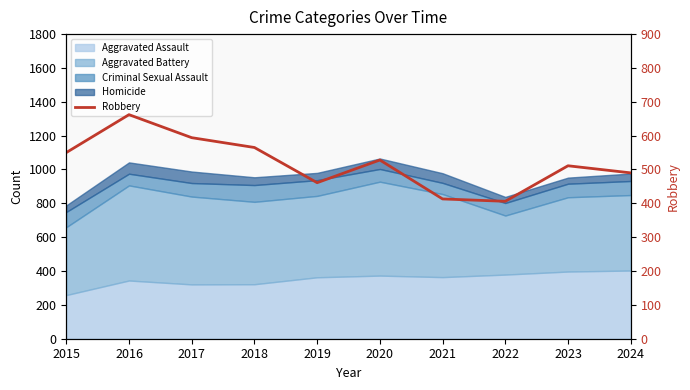

What is the greatest value displayed?

662